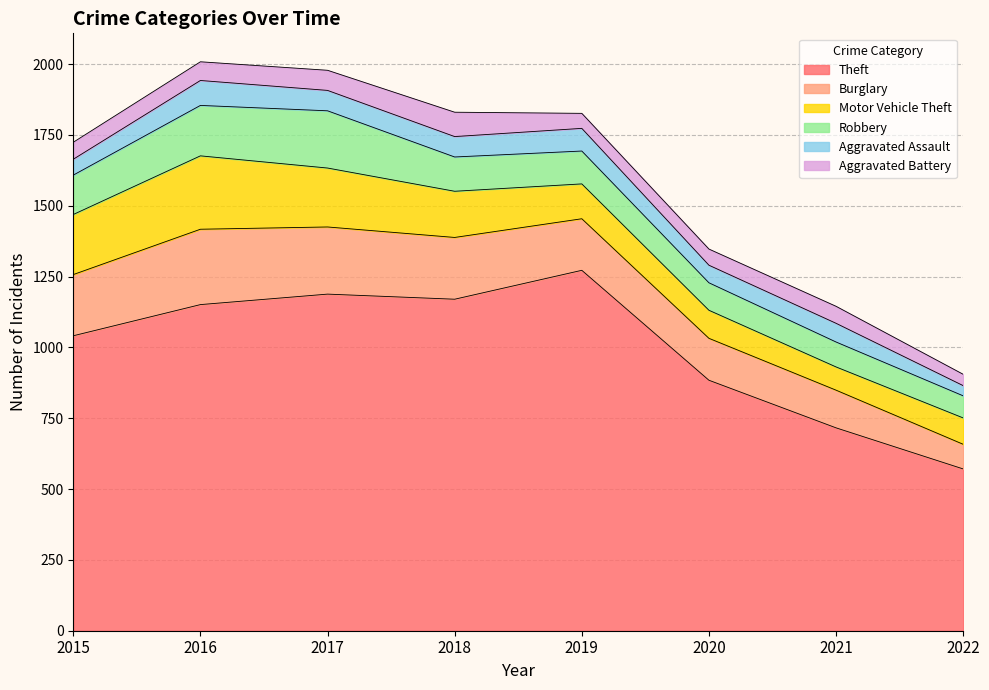

What is the total value across all series at 2018?

1830